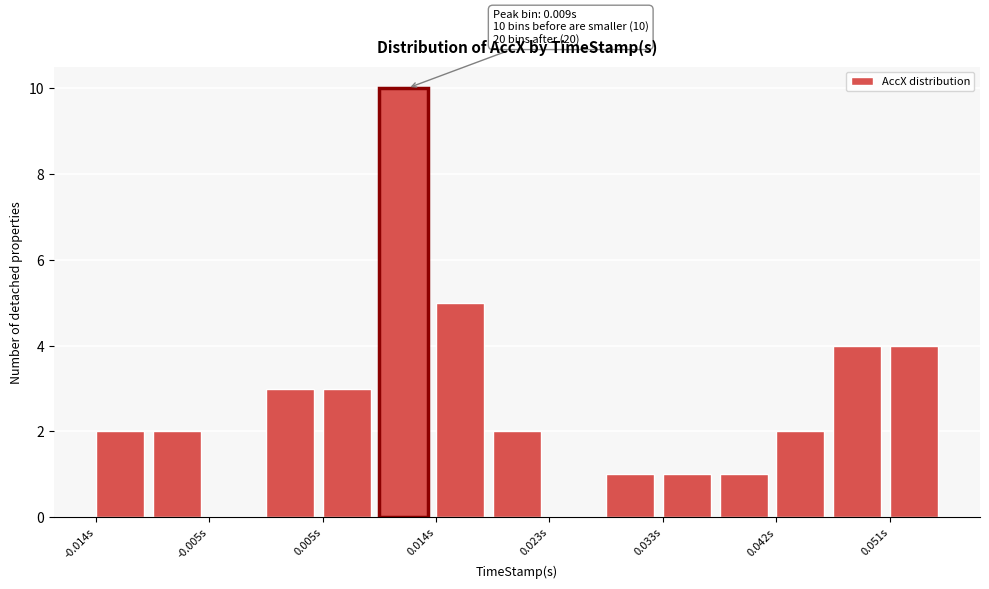

Over which range of the x-axis is the bar tallest?

0.009 to 0.014